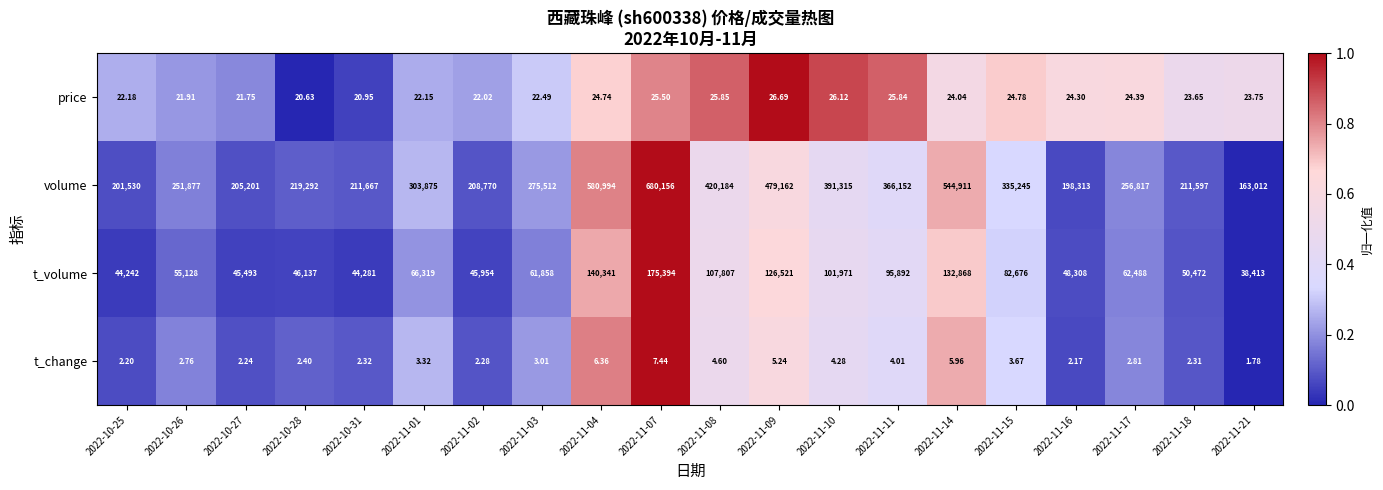

Is the value of price at 2022-11-03 greater than the value of volume at 2022-11-14?

No